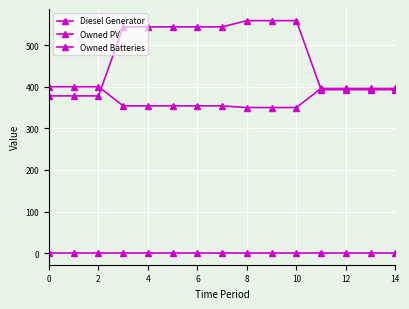

At how many categories does at least one series exceed 135?

15